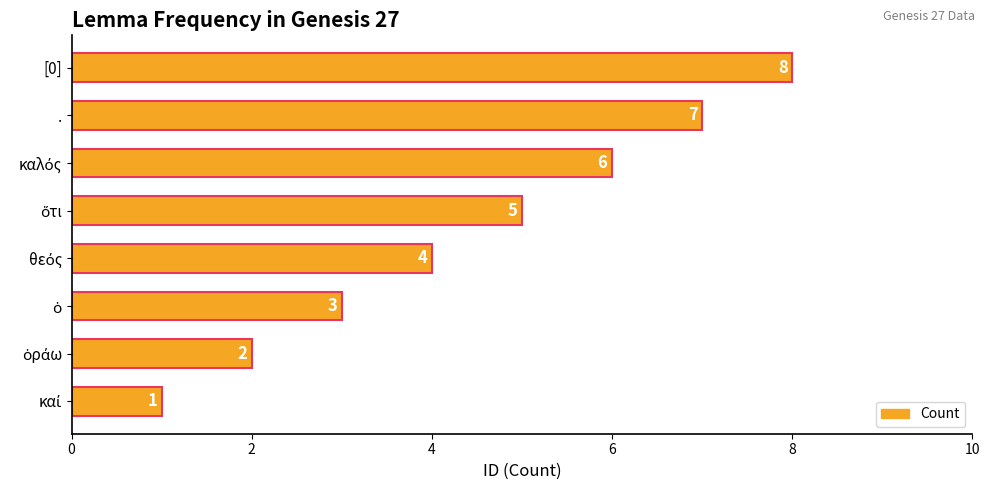

What is the ratio of the value at . to the value at [0]?

0.9